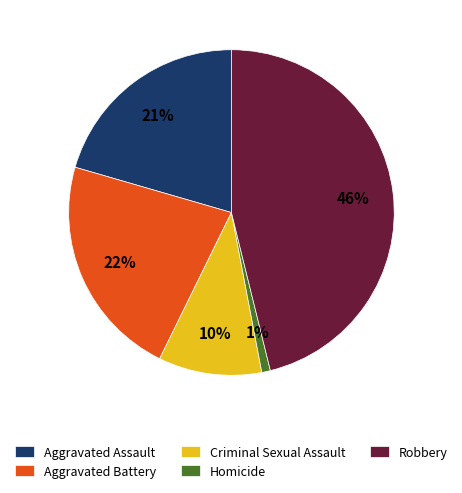

Do Homicide and Criminal Sexual Assault together represent more than half of the pie?

No